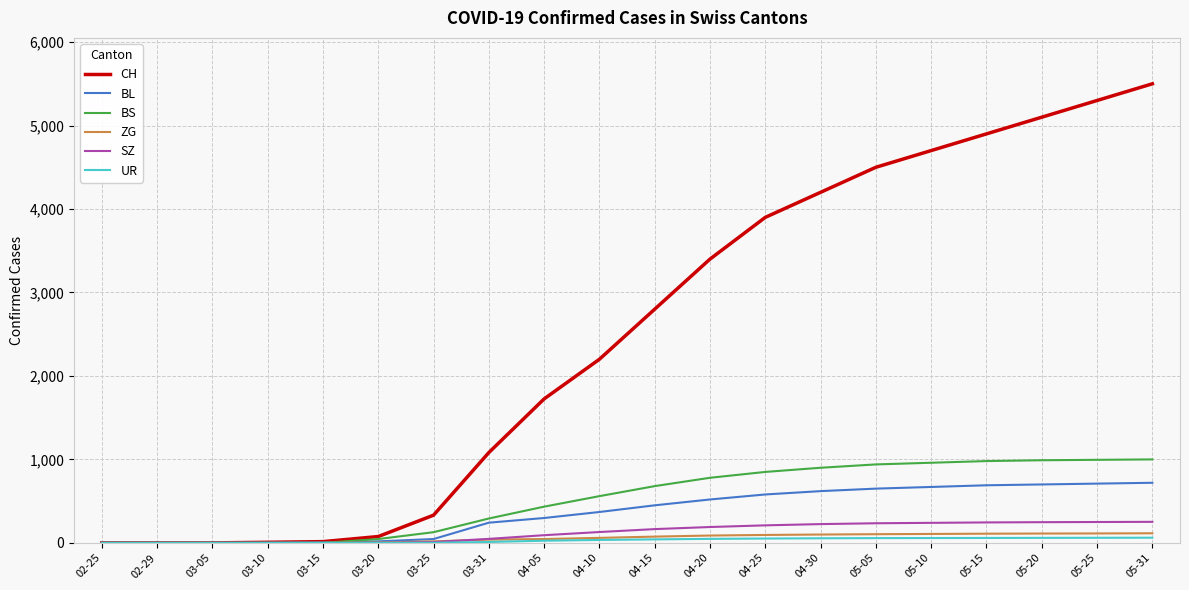

Which series has the widest spread of values?

CH